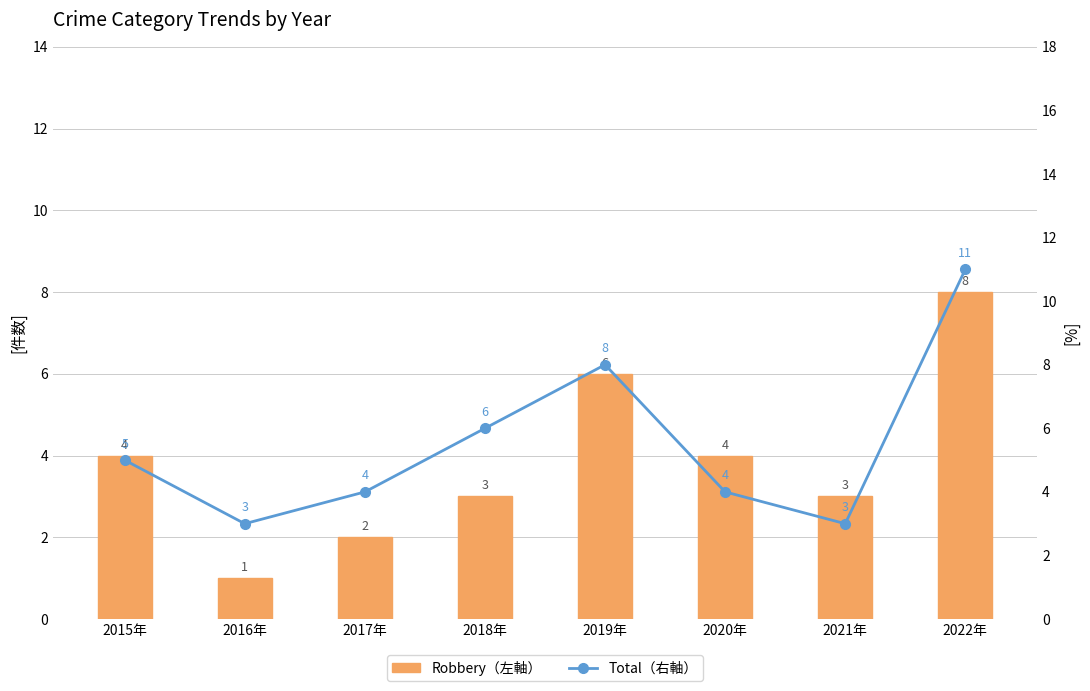

Rank the categories by Total (Right Axis) value from lowest to highest.

2016年, 2021年, 2017年, 2020年, 2015年, 2018年, 2019年, 2022年